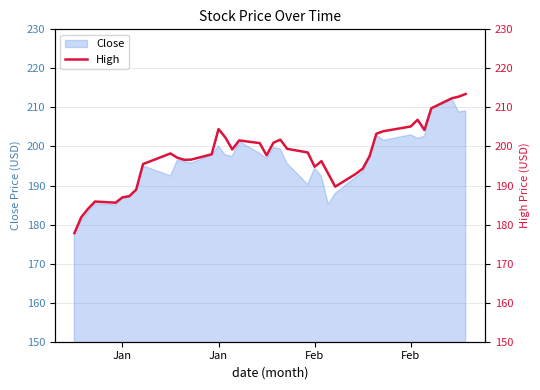

How many interior local peaks (higher than both neighbors) does the data have?

7